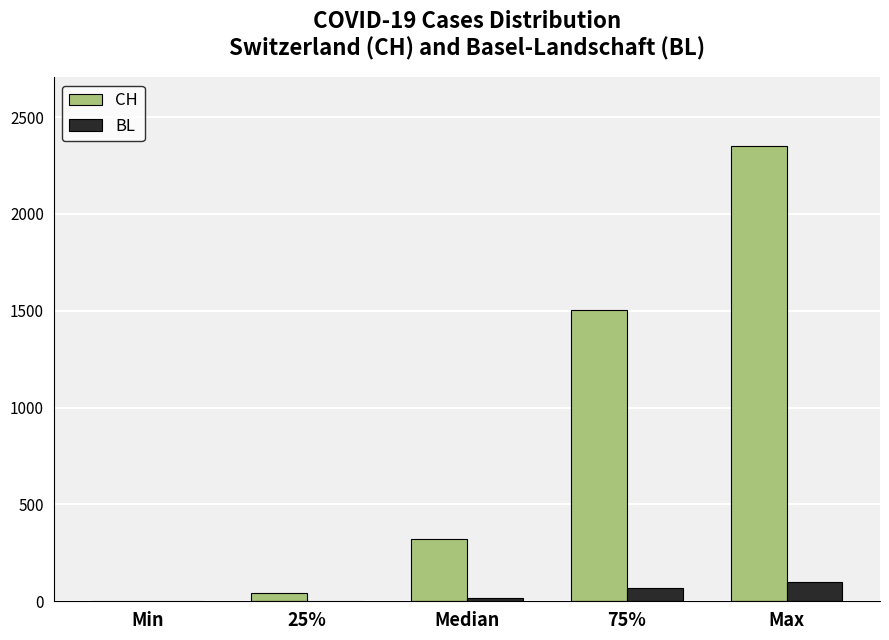

The value of BL at 75% is 68.0. True or false?

True